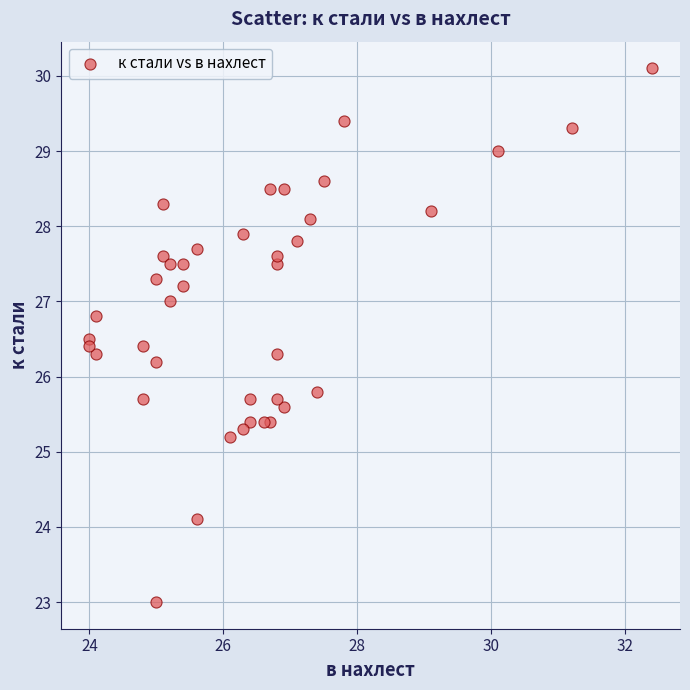

What is the range of X values (max minus min)?

8.4